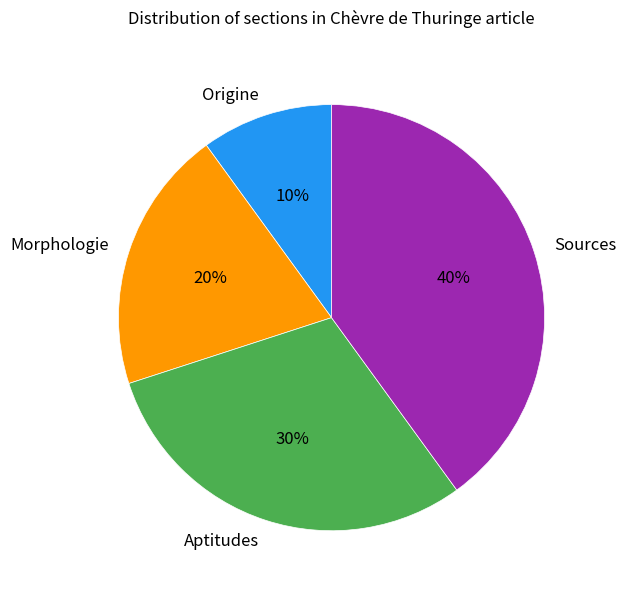

What is the ratio of the value at Morphologie to the value at Sources?

0.5